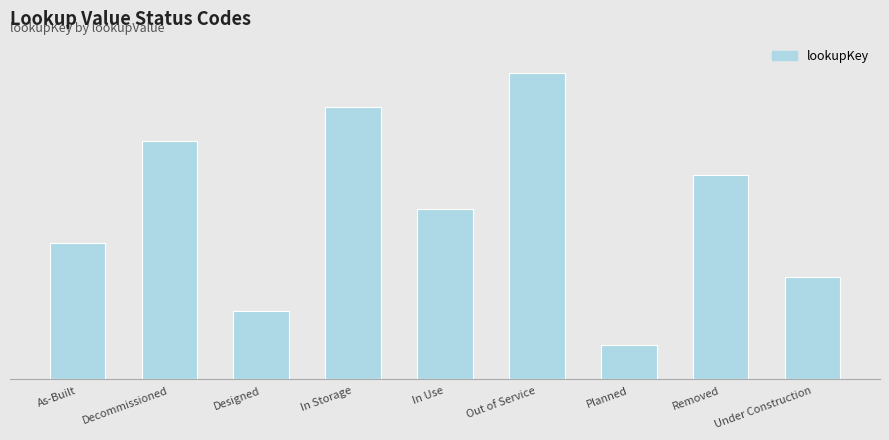

List the labels in order of value, largest first.

Out of Service, In Storage, Decommissioned, Removed, In Use, As-Built, Under Construction, Designed, Planned